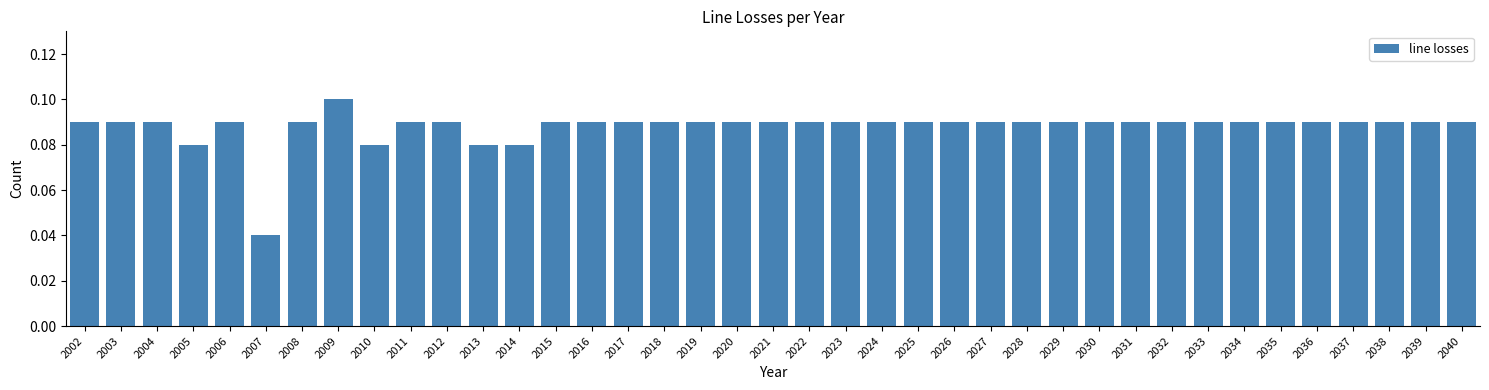

Is it true that the value at 2033 is 0.1?

True